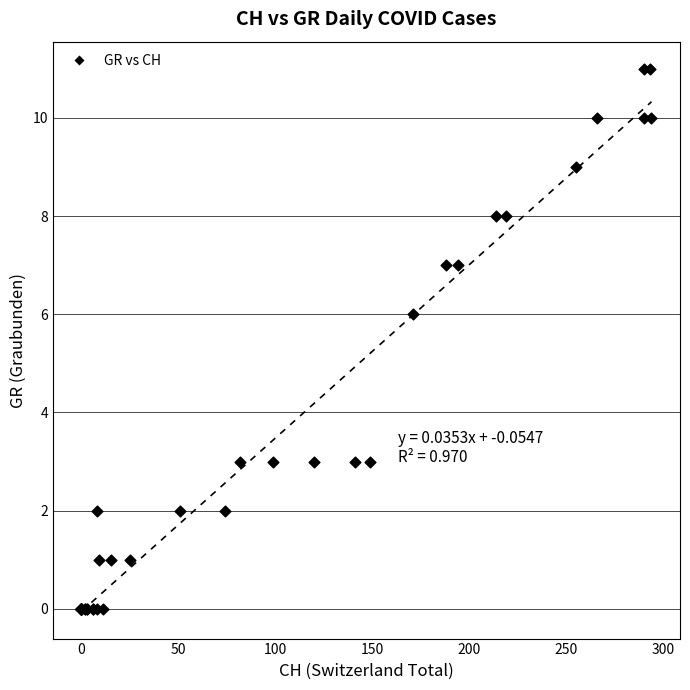

What Y value in the scatter plot is closest to 5?

6